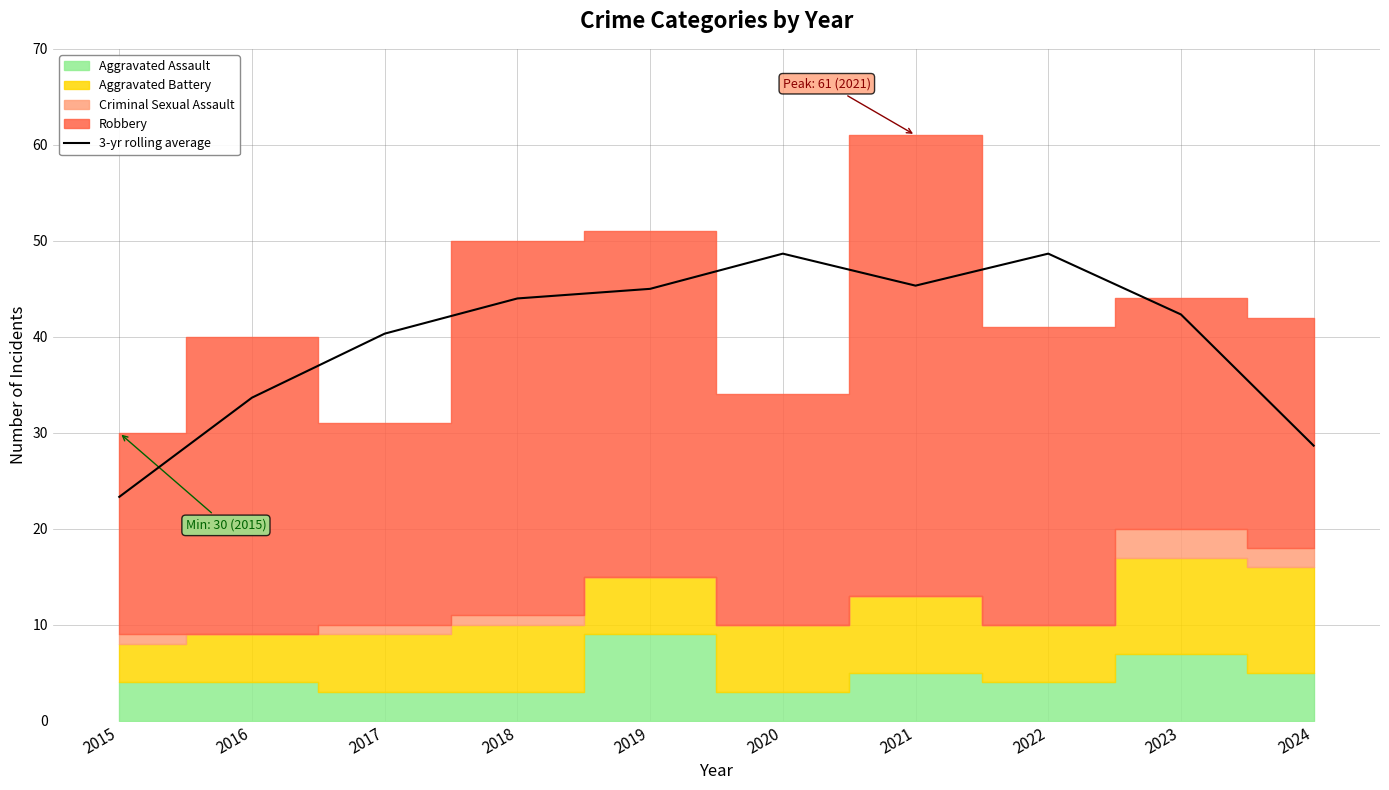

What is the lowest value of the 3-yr rolling average series?

23.3